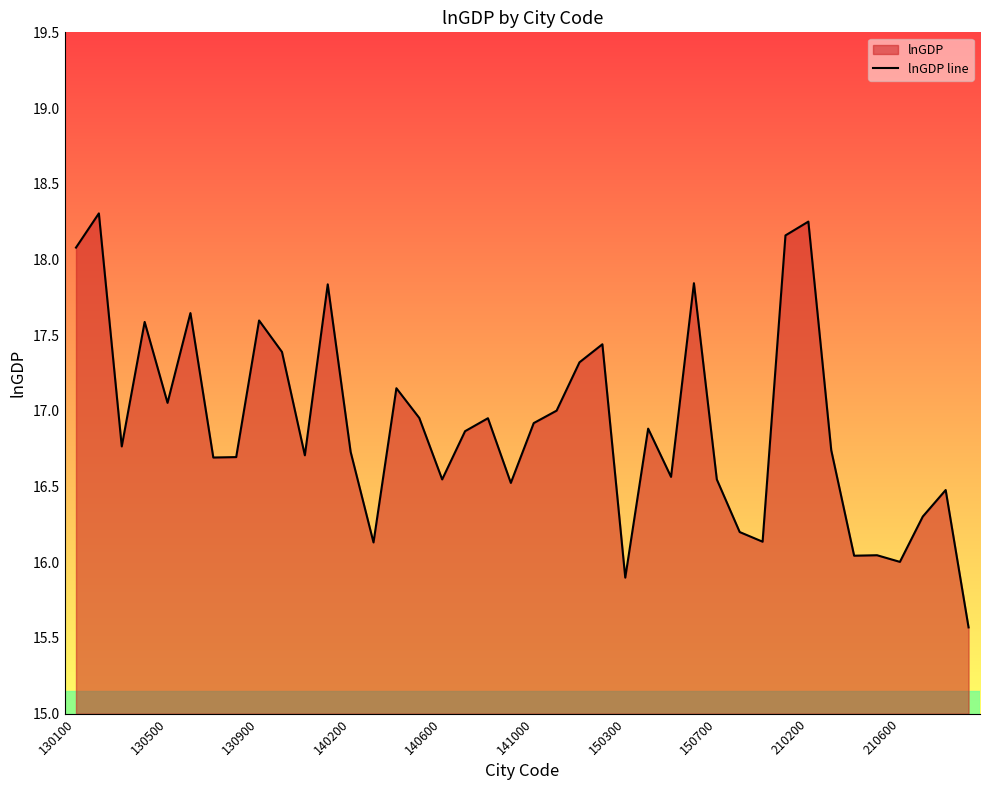

True or false: the data shows 8.8 at 210600.

False